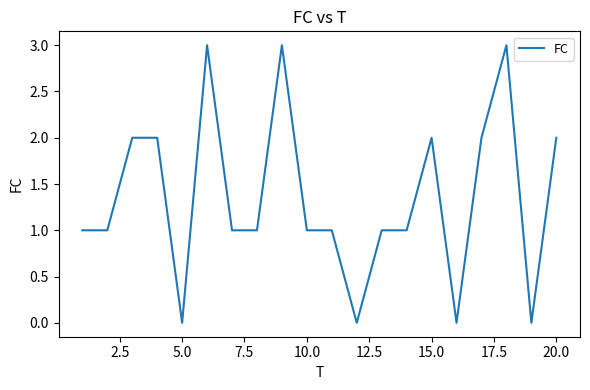

What is the maximum value shown in the chart?

3